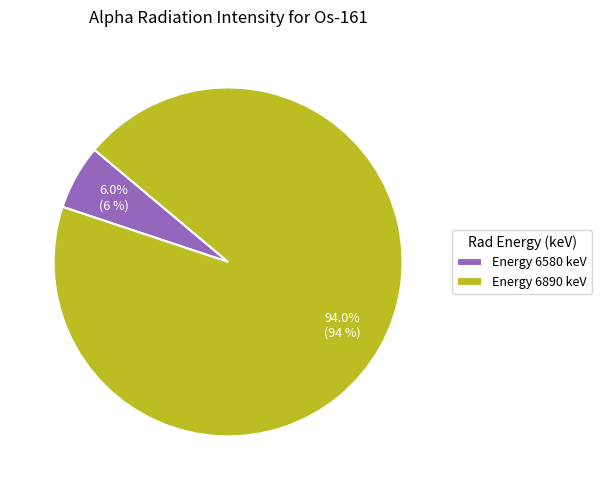

Between Energy 6580 keV and Energy 6890 keV, which is larger?

Energy 6890 keV